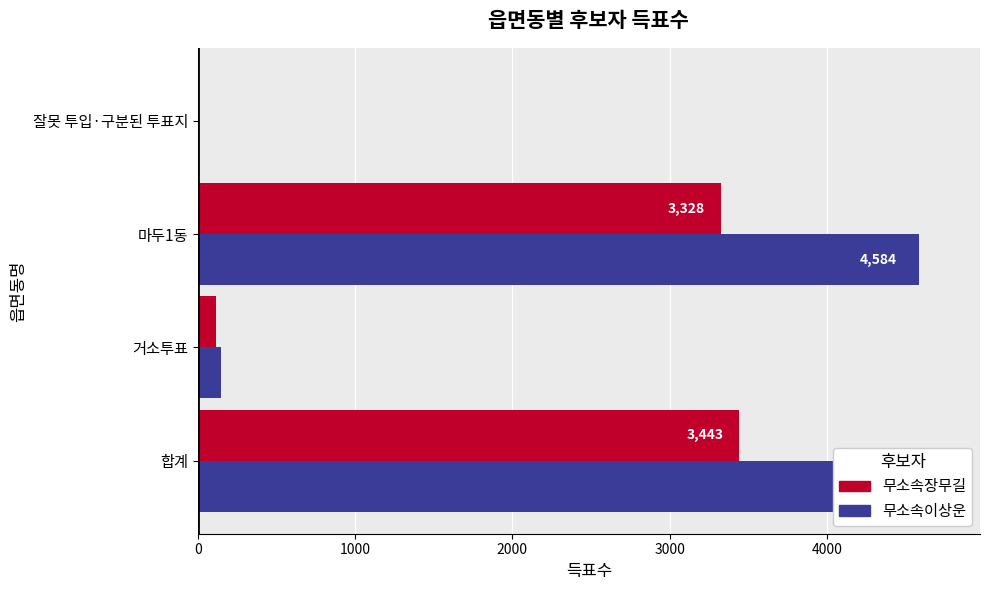

What is the average value of the 무소속장무길 series?

1722